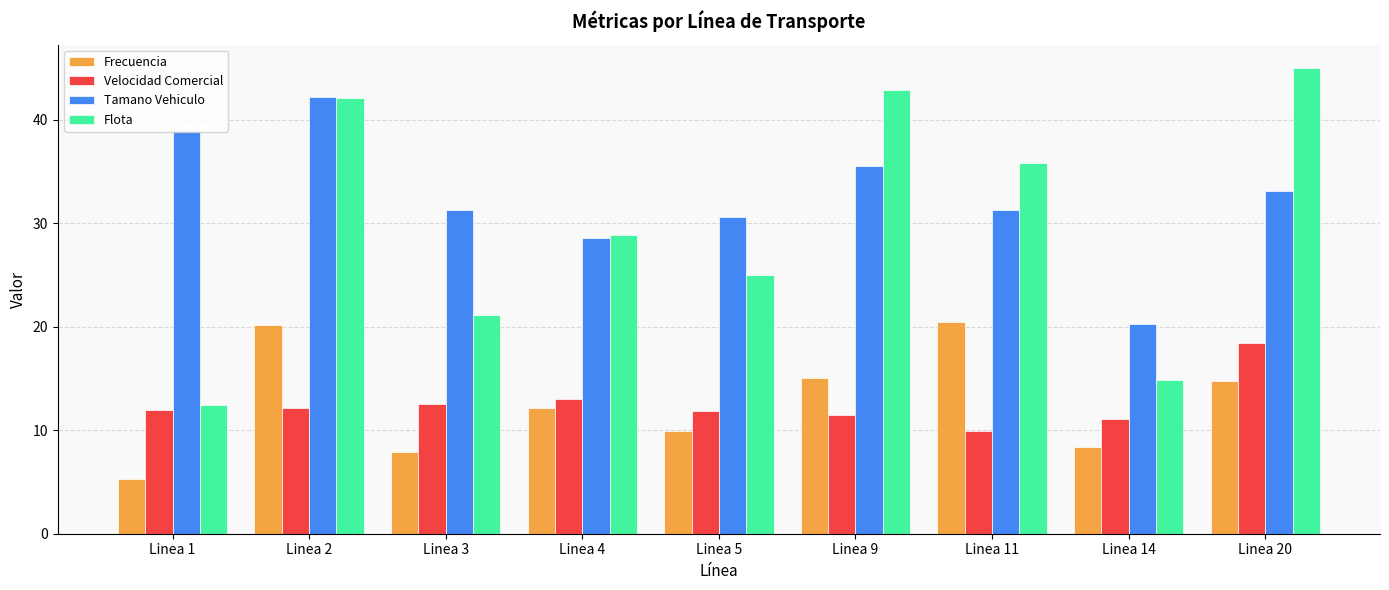

What is the difference between the Velocidad Comercial values at Linea 4 and Linea 9?

1.5